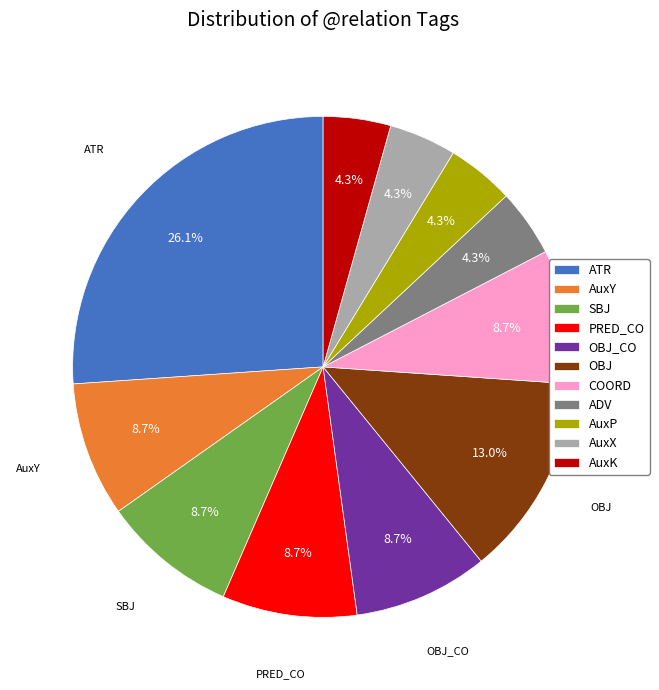

Does COORD represent more than half of the total?

No